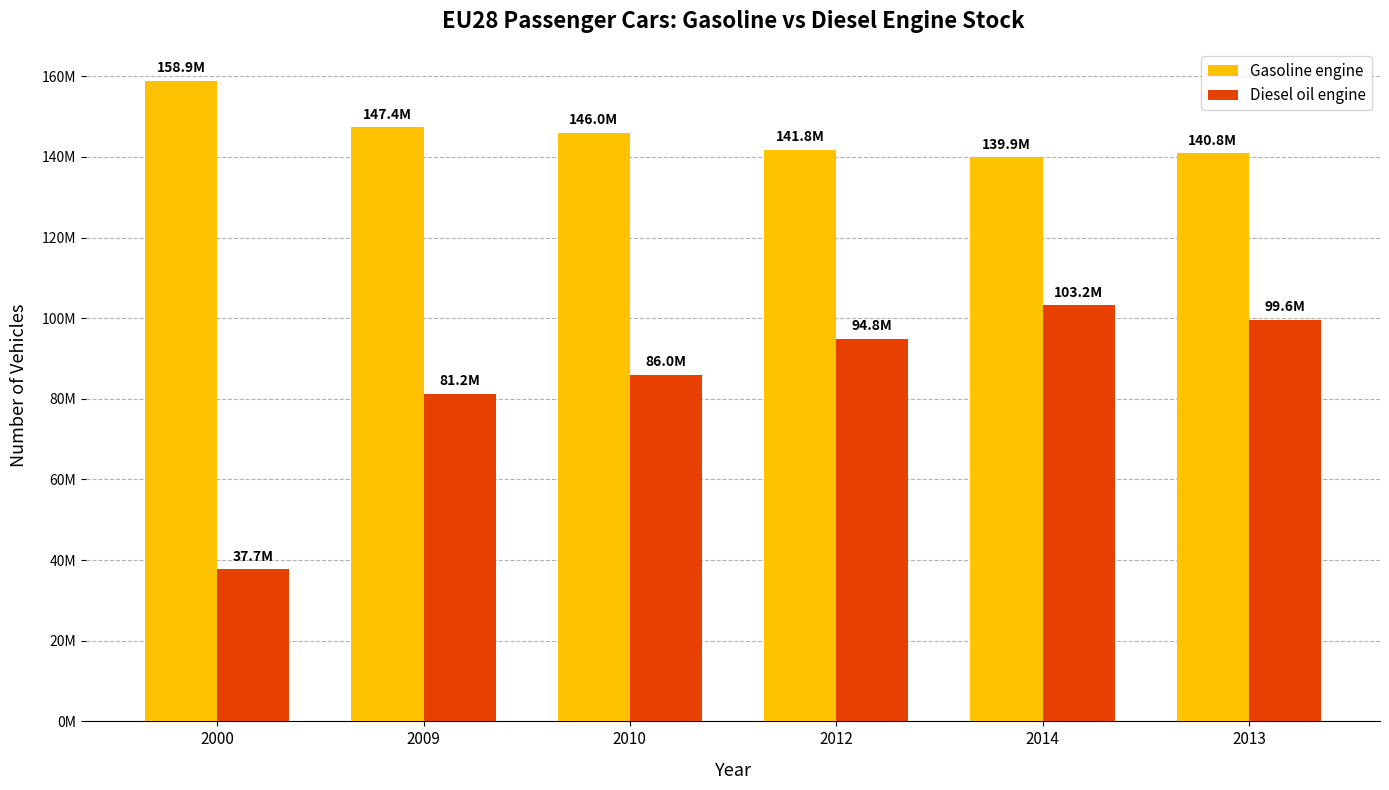

What are all the series names shown in the legend?

Gasoline engine, Diesel oil engine